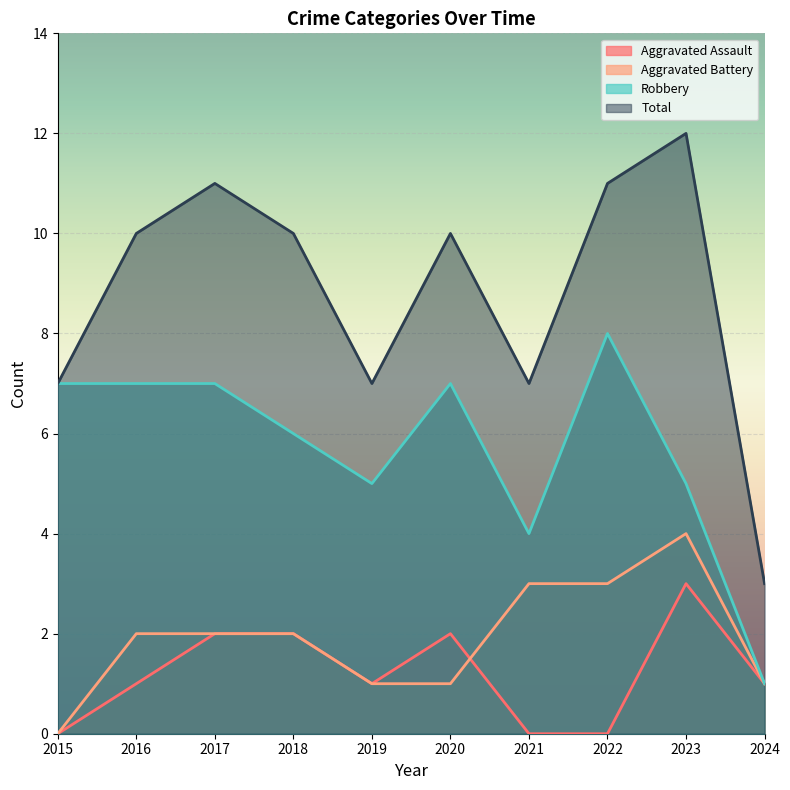

The value of Total at 2016 is 18. True or false?

False